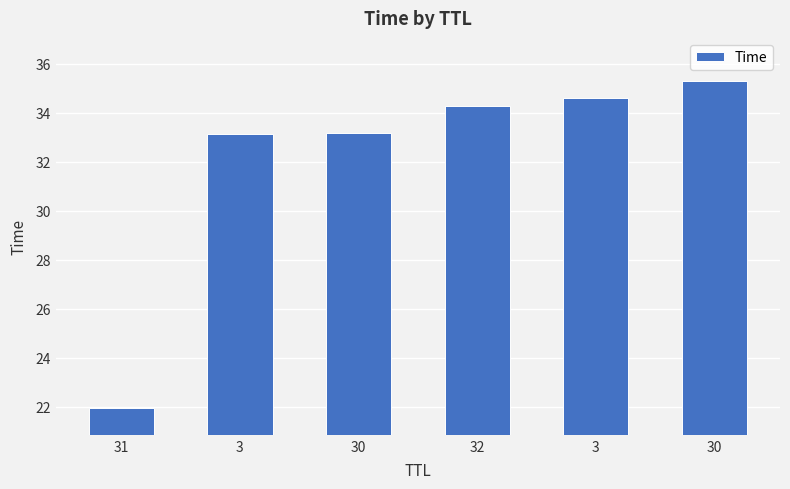

Rank the categories by value from highest to lowest.

30, 3, 32, 30, 3, 31